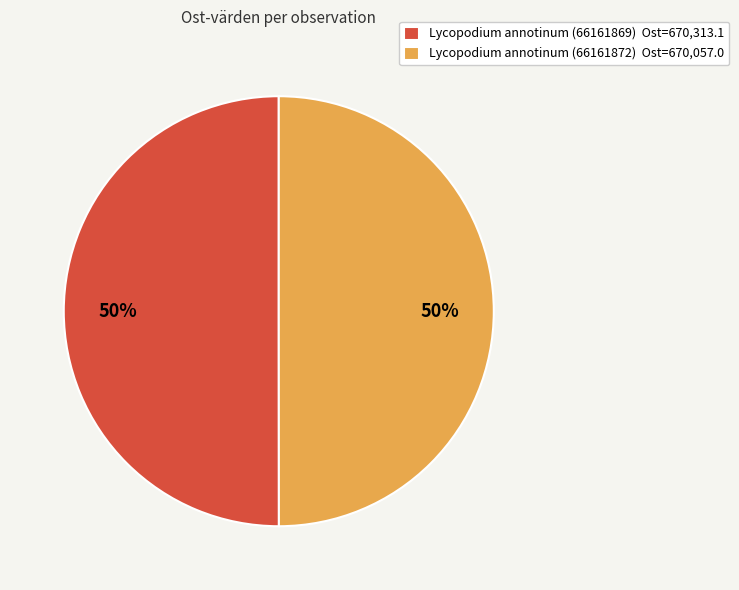

Is the sum of Lycopodium annotinum (66161869) and Lycopodium annotinum (66161872) greater than half?

Yes